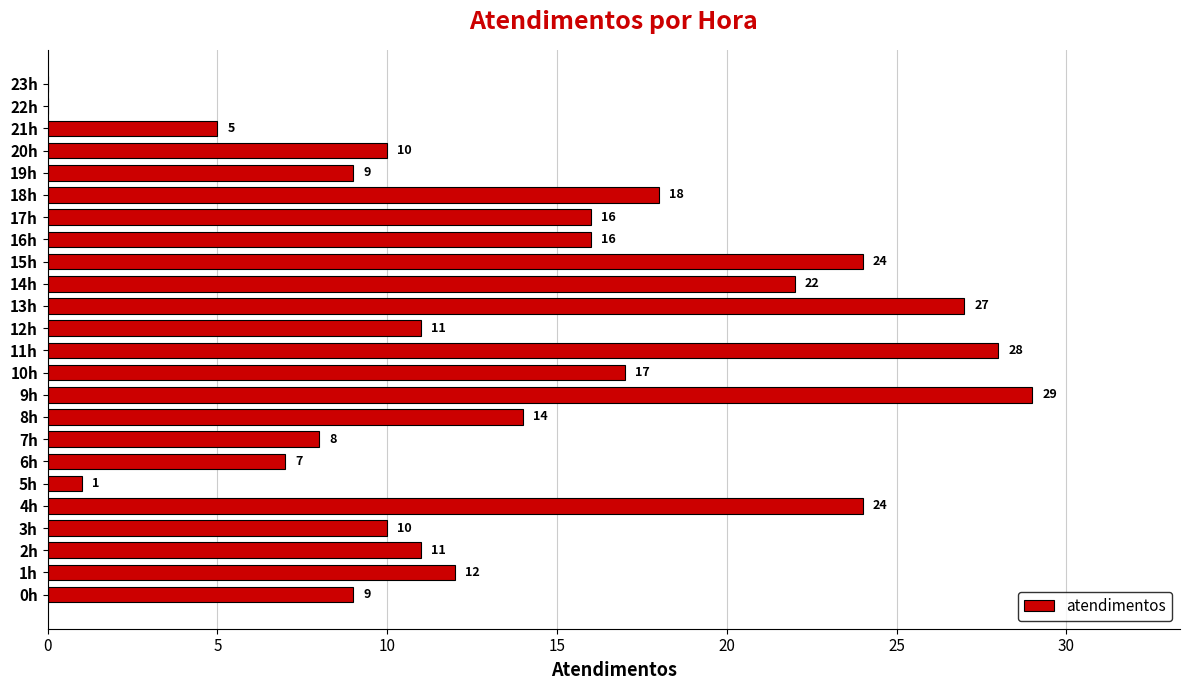

Reading bottom to top, what are all the values shown in this chart?

0h=9	1h=12	2h=11	3h=10	4h=24	5h=1	6h=7	7h=8	8h=14	9h=29	10h=17	11h=28	12h=11	13h=27	14h=22	15h=24	16h=16	17h=16	18h=18	19h=9	20h=10	21h=5	22h=0	23h=0